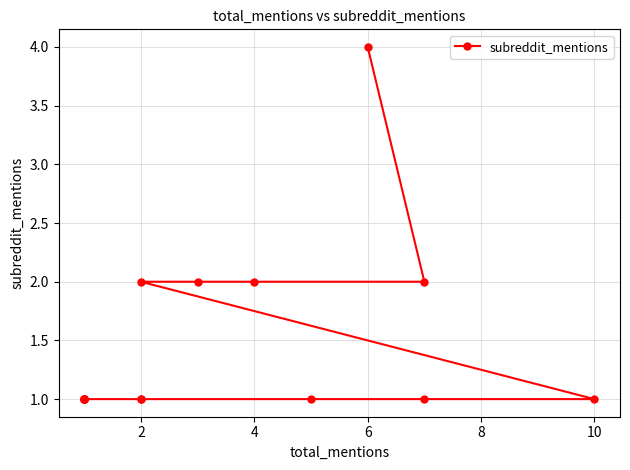

The chart shows a value of 3 at 6. True or false?

False